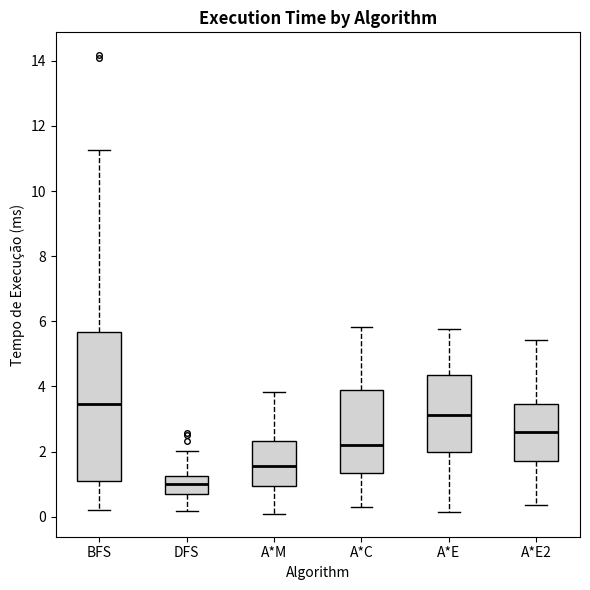

Reading left to right, transcribe this box plot: for each box, give where its median line is, the range the box spans, and where its two whiskers end, as read against the y-axis. The values are not printed on the chart, so give them approximately, as read against the axis.

BFS: median 3.4, box 1.2 to 5.6, whiskers 0.2 to 11.2
DFS: median 1.0, box 0.6 to 1.2, whiskers 0.2 to 2.0
A*M: median 1.6, box 1.0 to 2.4, whiskers 0.0 to 3.8
A*C: median 2.2, box 1.4 to 3.8, whiskers 0.2 to 5.8
A*E: median 3.2, box 2.0 to 4.4, whiskers 0.2 to 5.8
A*E2: median 2.6, box 1.8 to 3.4, whiskers 0.4 to 5.4